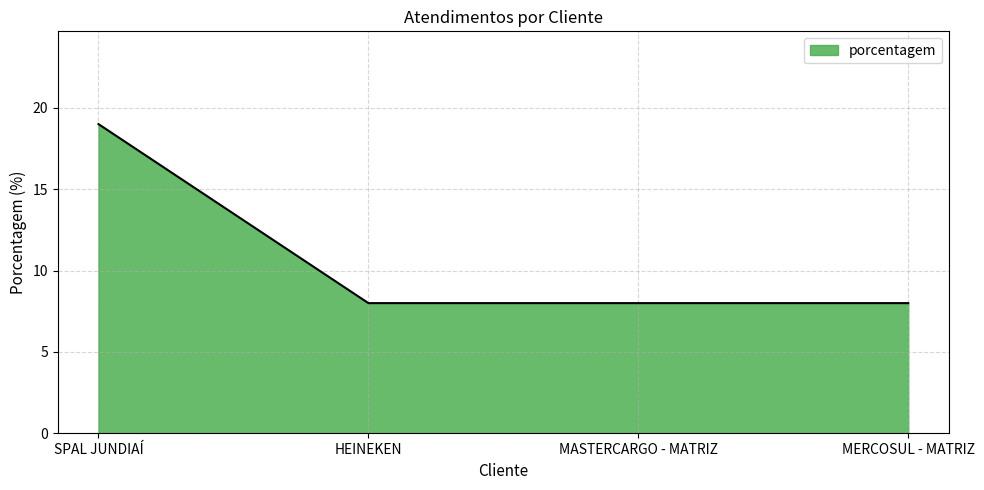

What is the maximum value shown in the chart?

19